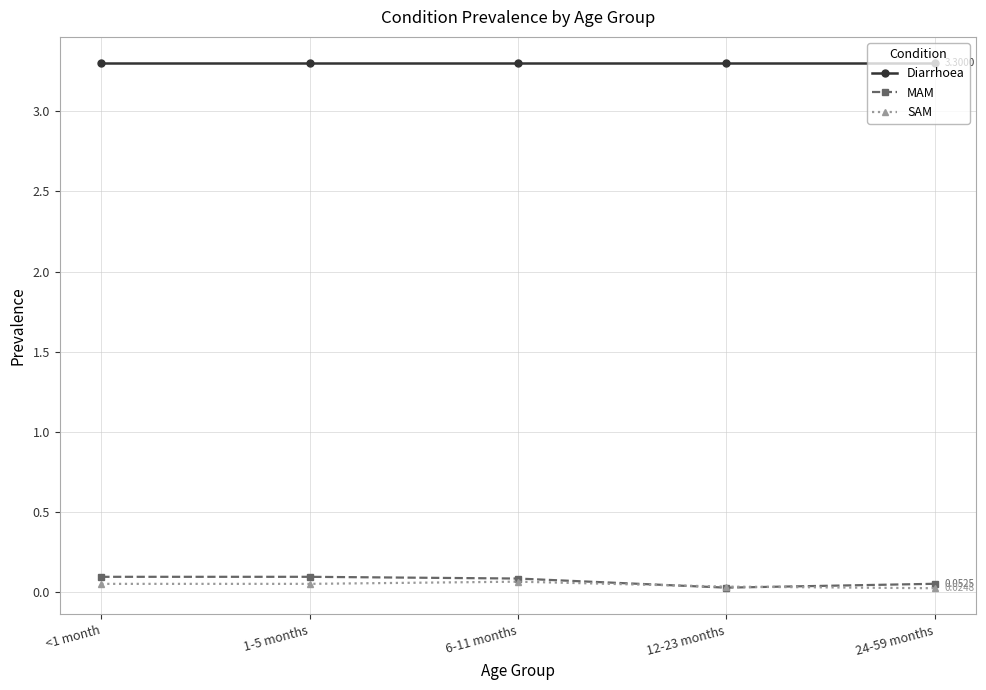

What is the label of the 4th point from the left?

12-23 months